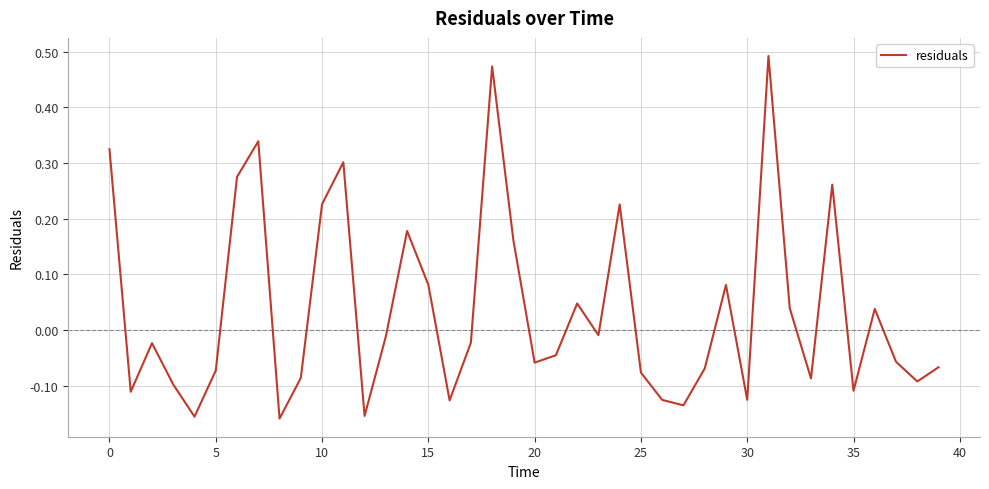

What is the difference between the maximum and minimum values?

0.7